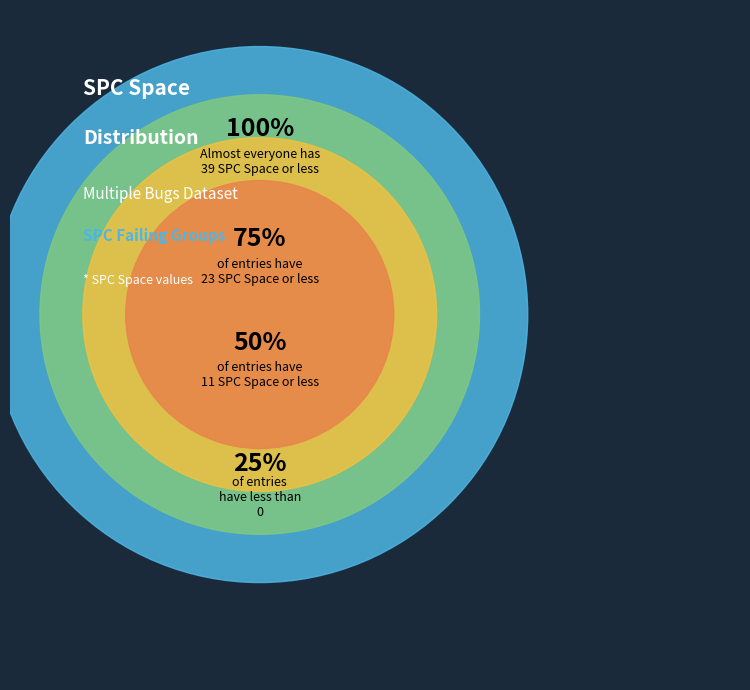

Is there any slice that represents more than half of the pie?

No